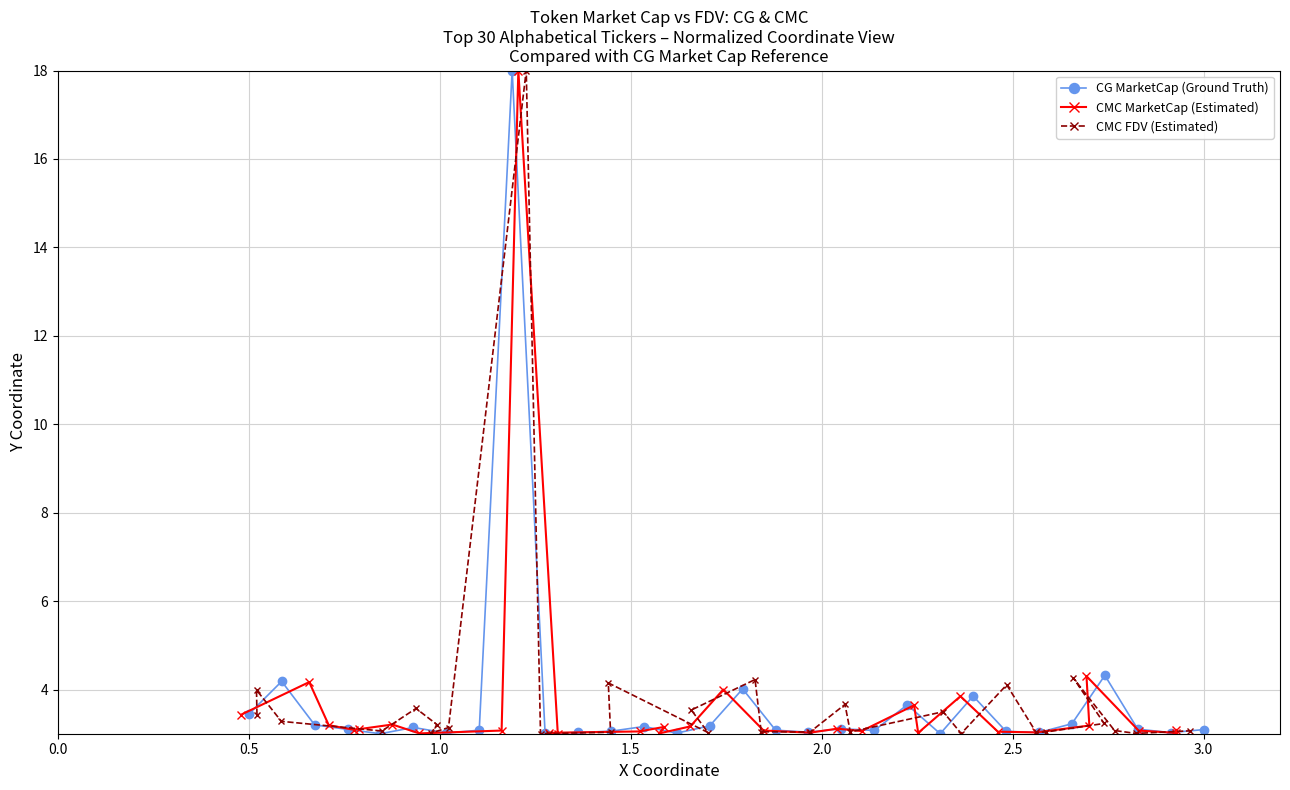

Does the chart have visible grid lines?

Yes